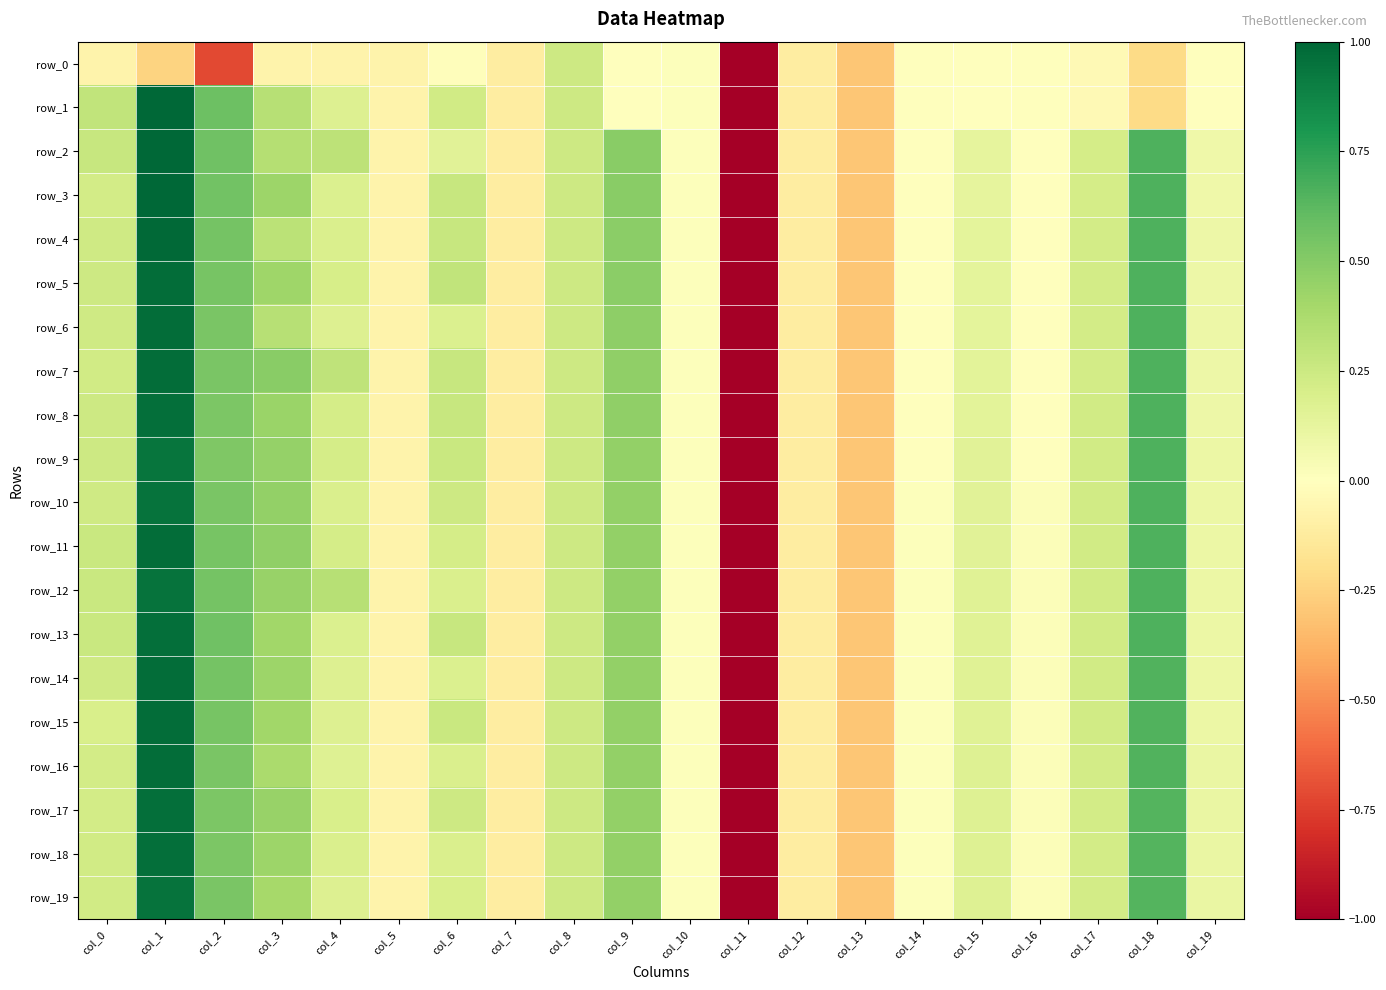

Is it true that row_16 equals 0.4 at col_3?

True